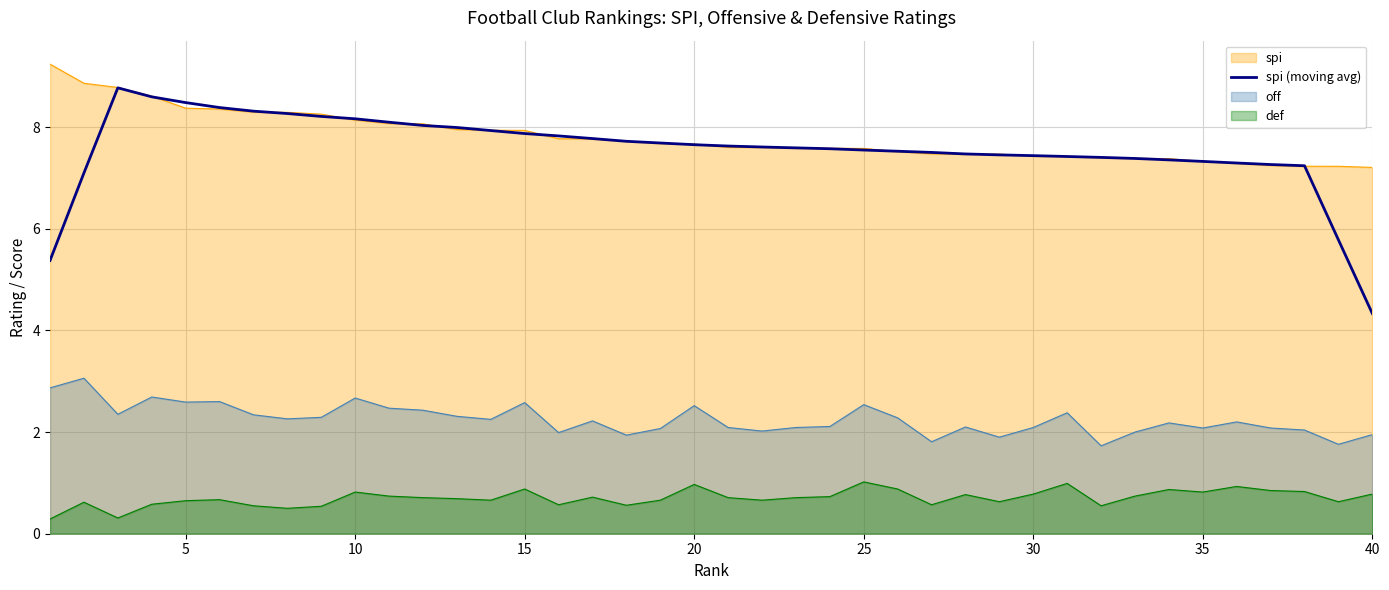

Which series has the widest spread of values?

spi (moving avg)